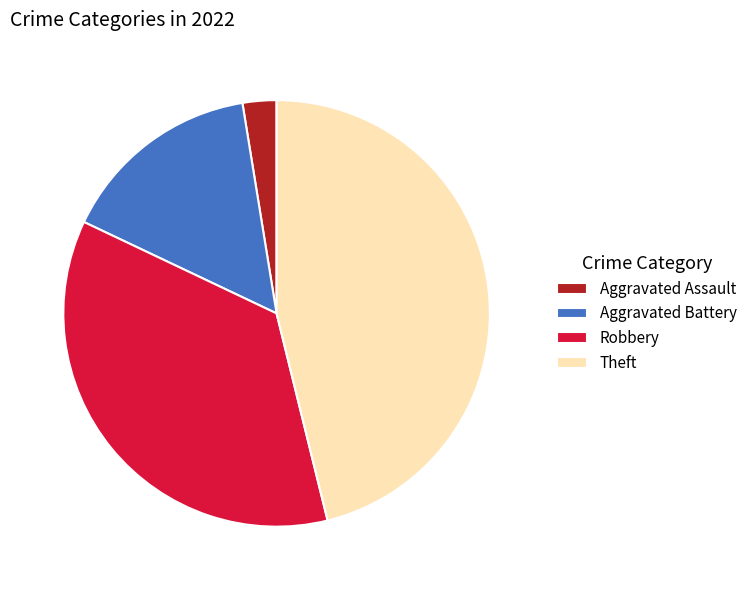

How many segments does this pie chart have?

4